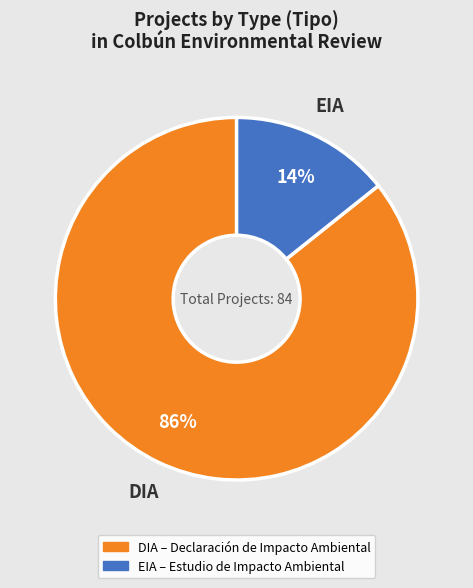

To the nearest percent, what is the average slice percentage?

50%